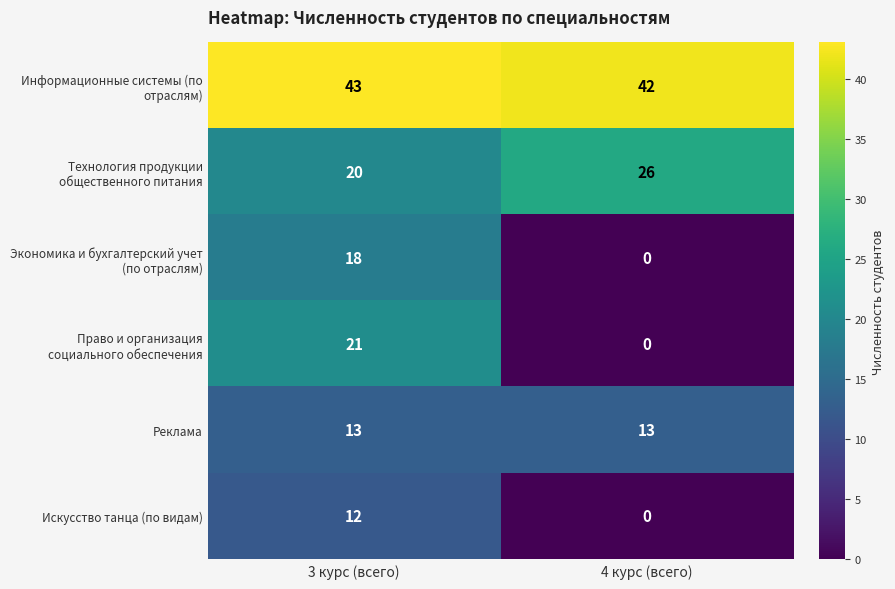

What is the spread (max minus min) of values at 3 курс (всего)?

31